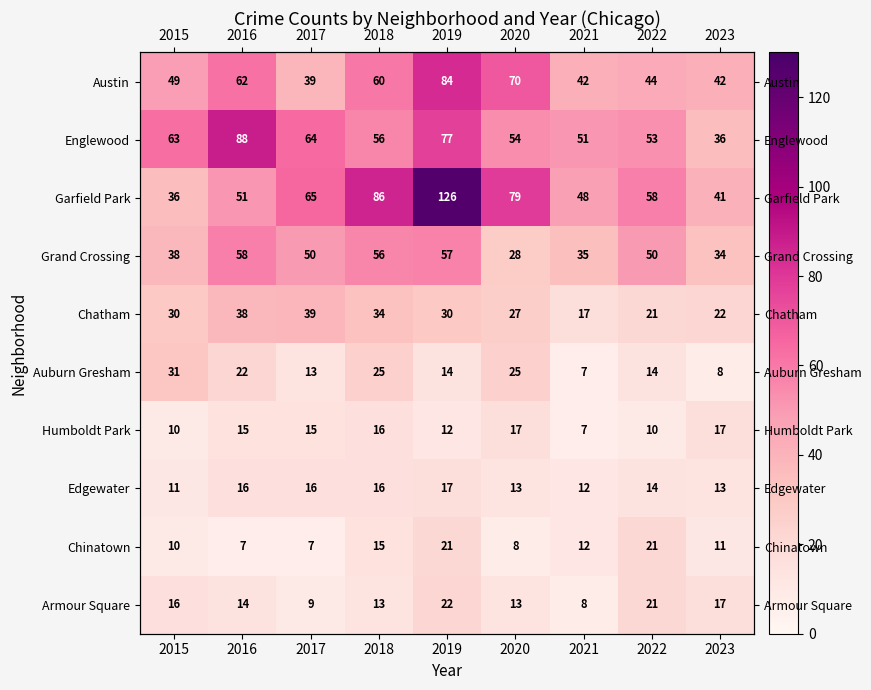

What is the difference between the highest and lowest values at 2021?

44